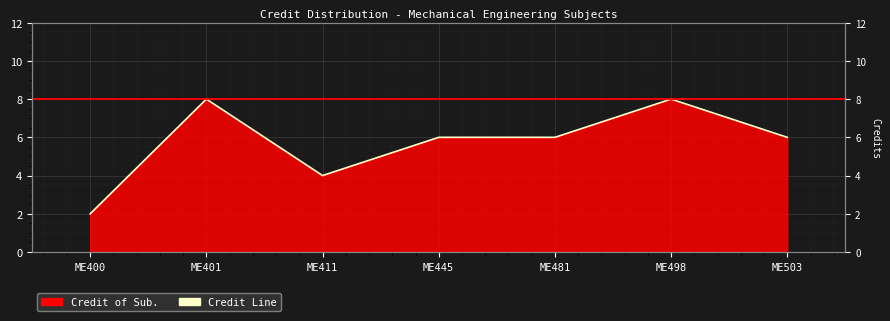

Reading left to right, what are all the values shown in this chart?

ME400=2	ME401=8	ME411=4	ME445=6	ME481=6	ME498=8	ME503=6